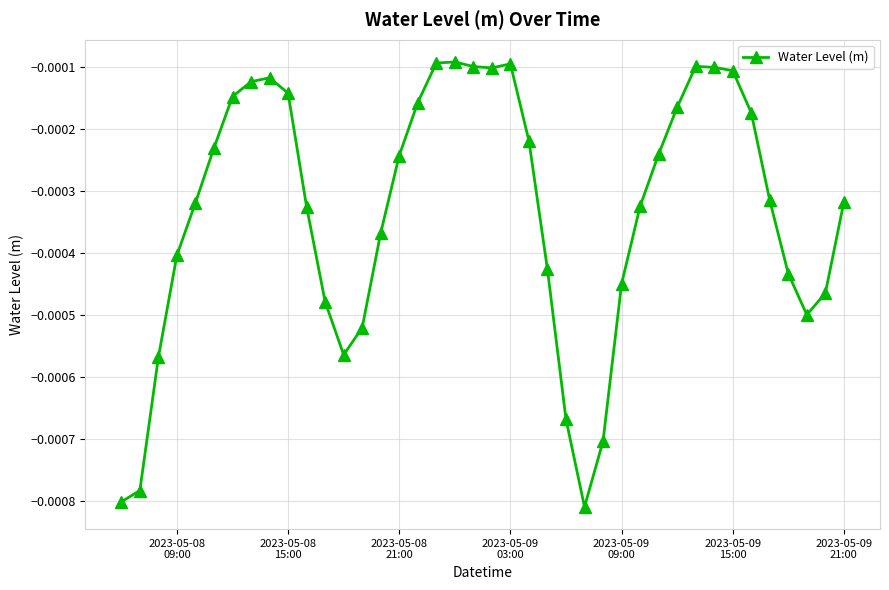

True or false: the data has more than 0 interior local peaks.

True